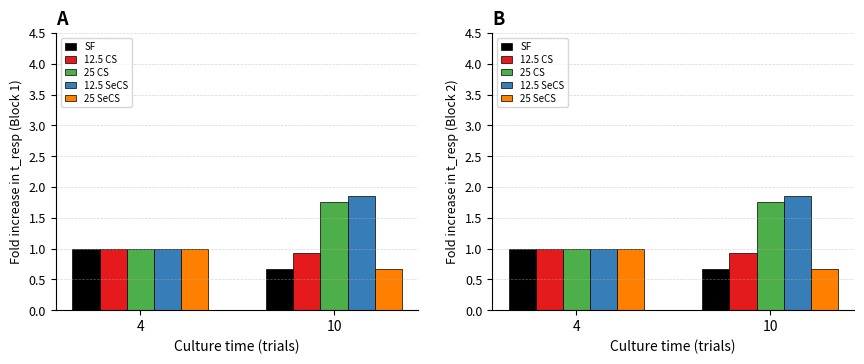

What value does the 12.5 CS series have at 10?

0.9